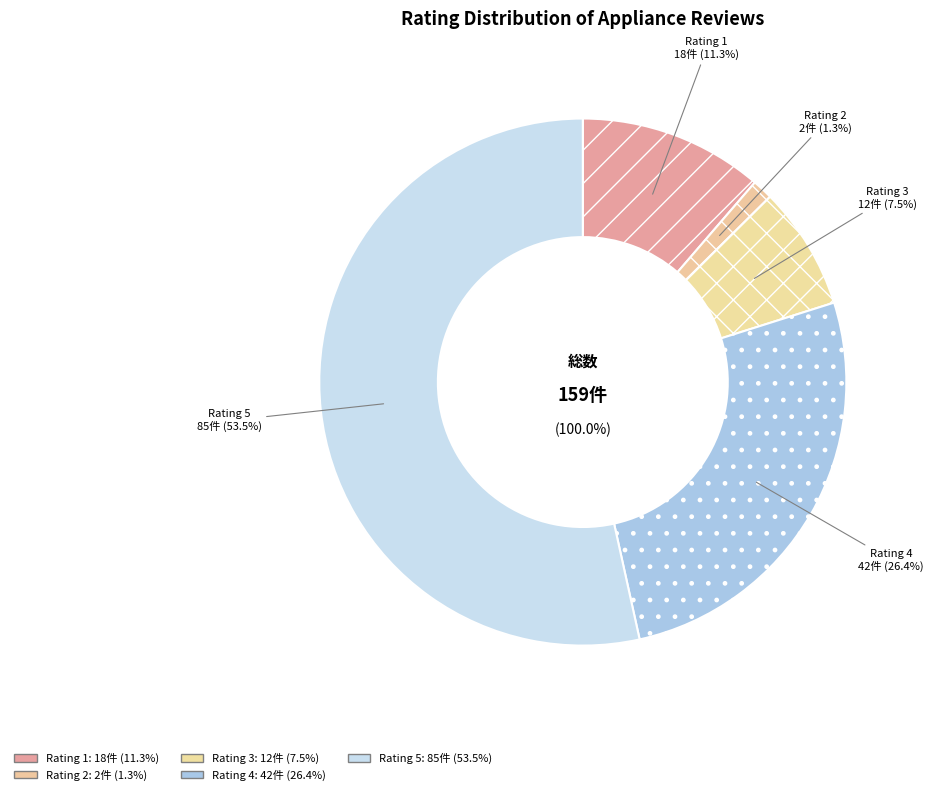

Combined, do 1 and 3 account for over 50%?

No